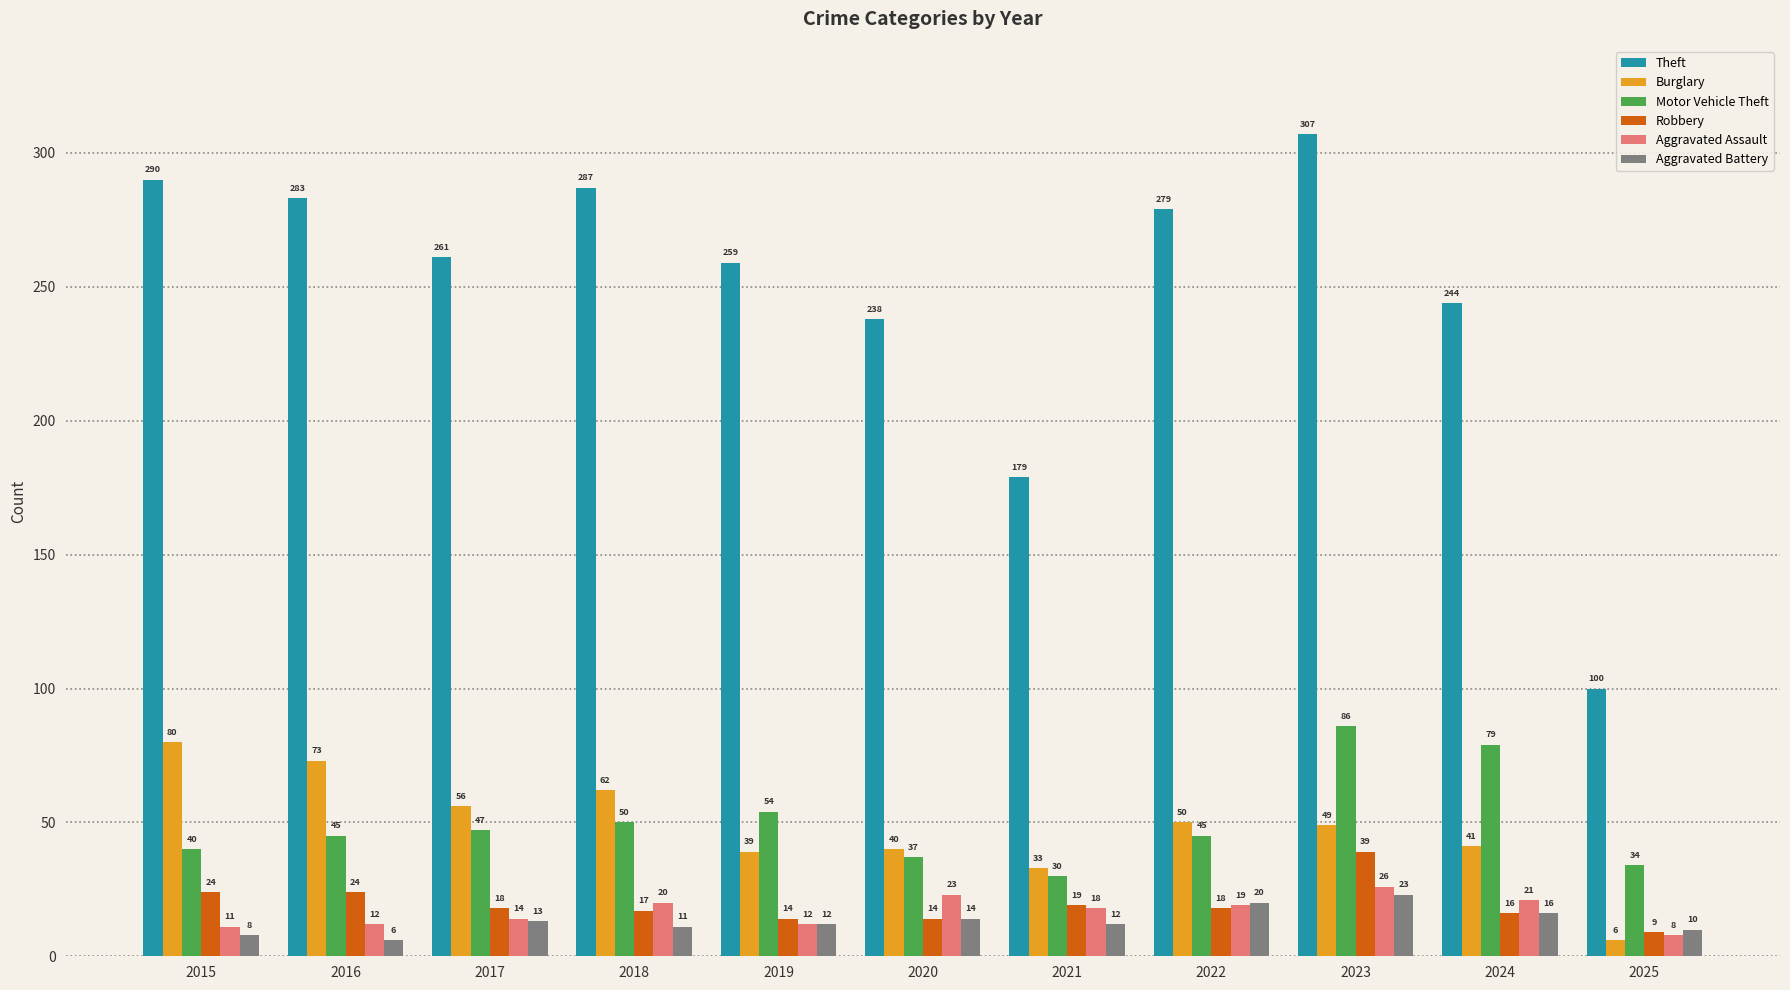

Between 2018 and 2023, which series saw the biggest shift?

Motor Vehicle Theft